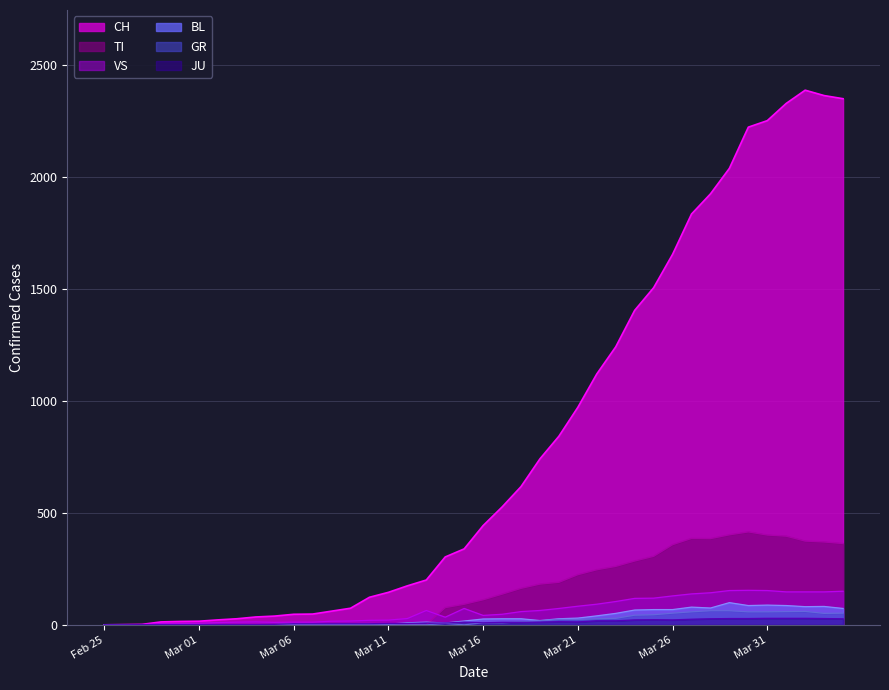

True or false: VS and BL intersect in this chart.

False